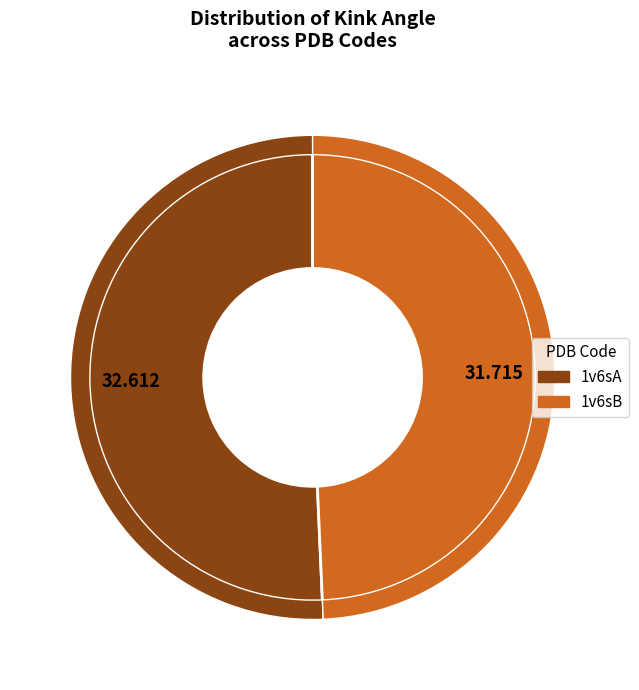

How many segments does this pie chart have?

2